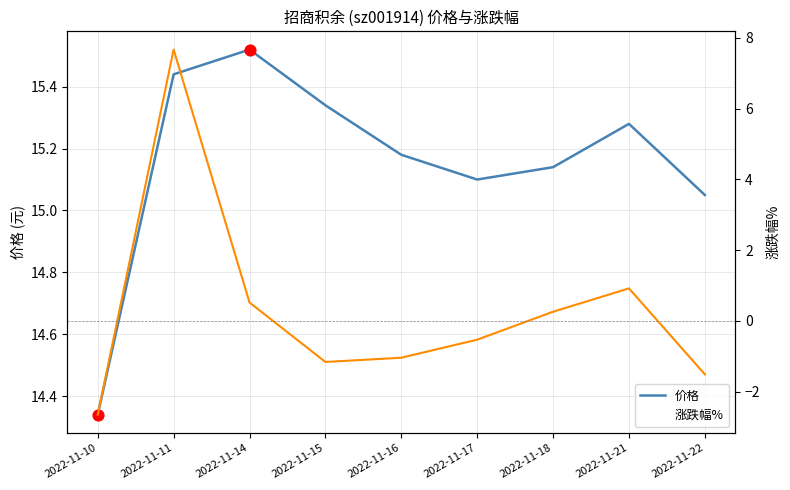

At how many categories does at least one series exceed 4?

9